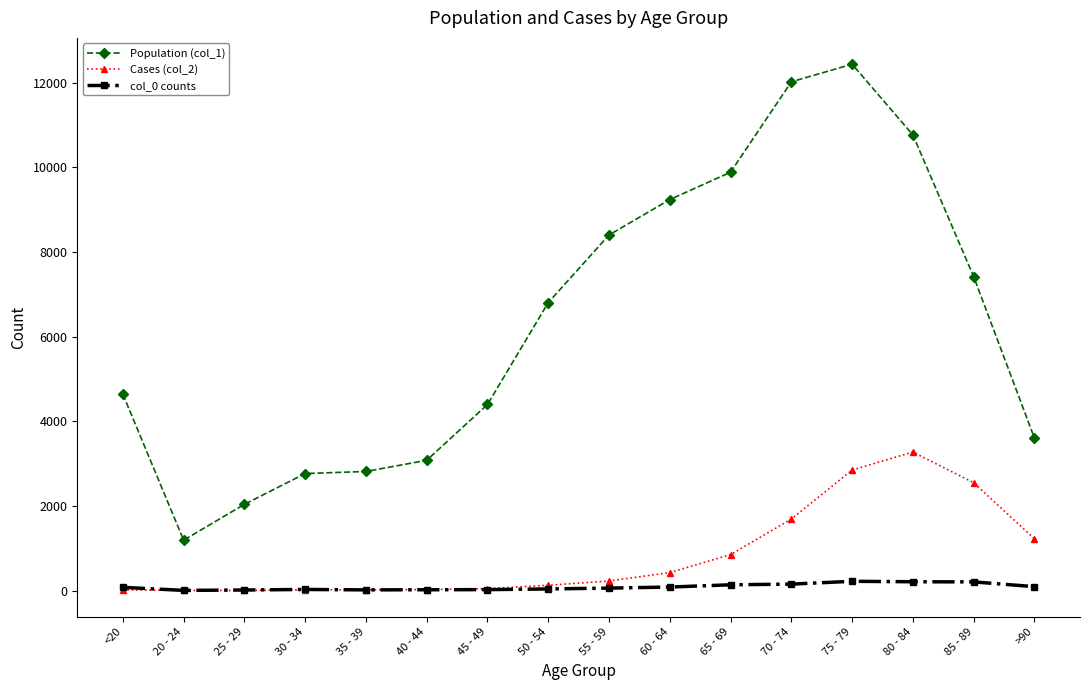

The value of col_0 counts at 85 - 89 is 206. True or false?

True